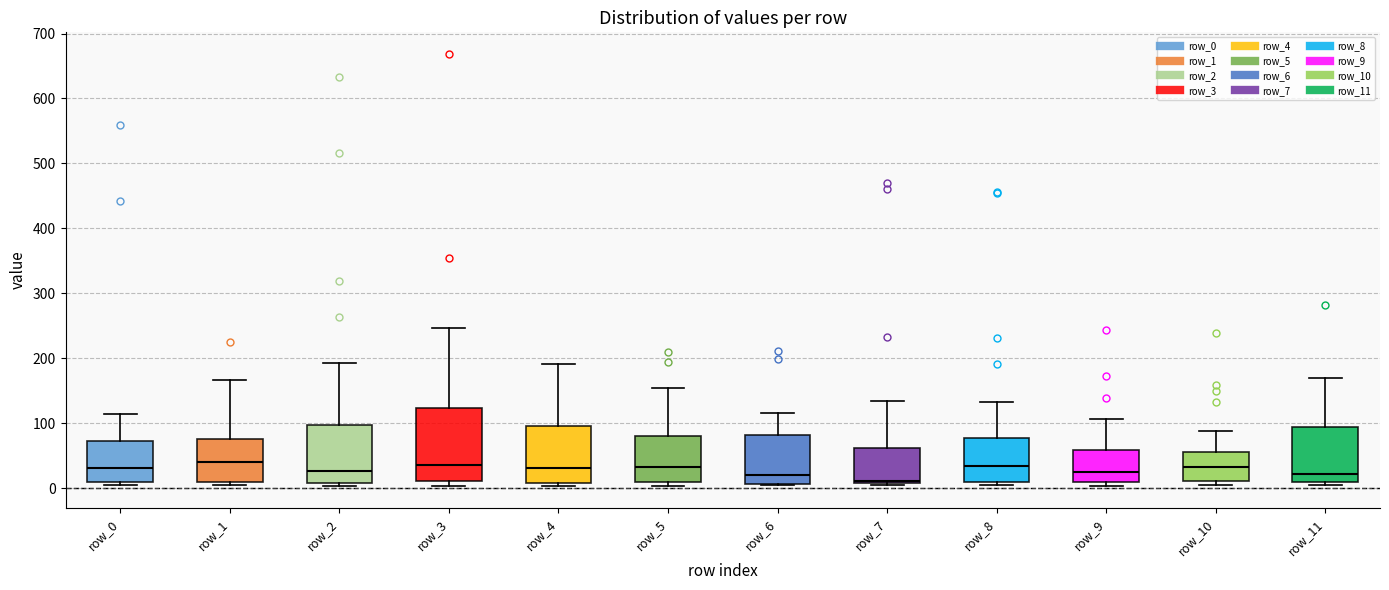

Reading left to right, transcribe this box plot: for each box, give where its median line is, the range the box spans, and where its two whiskers end, as read against the y-axis. The values are not printed on the chart, so give them approximately, as read against the axis.

row_0: median 30, box 10 to 70, whiskers 10 (just below the box's lower edge) to 110
row_1: median 40, box 10 to 80, whiskers 10 (just below the box's lower edge) to 170
row_2: median 30, box 10 to 100, whiskers 0 to 190
row_3: median 40, box 10 to 120, whiskers 0 to 250
row_4: median 30, box 10 to 100, whiskers 0 to 190
row_5: median 30, box 10 to 80, whiskers 0 to 150
row_6: median 20, box 10 to 80, whiskers 0 to 120
row_7: median 10 (just above the box's lower edge), box 10 to 60, whiskers 0 to 130
row_8: median 30, box 10 to 80, whiskers 10 (just below the box's lower edge) to 130
row_9: median 30, box 10 to 60, whiskers 0 to 110
row_10: median 30, box 10 to 60, whiskers 0 to 90
row_11: median 20, box 10 to 90, whiskers 0 to 170